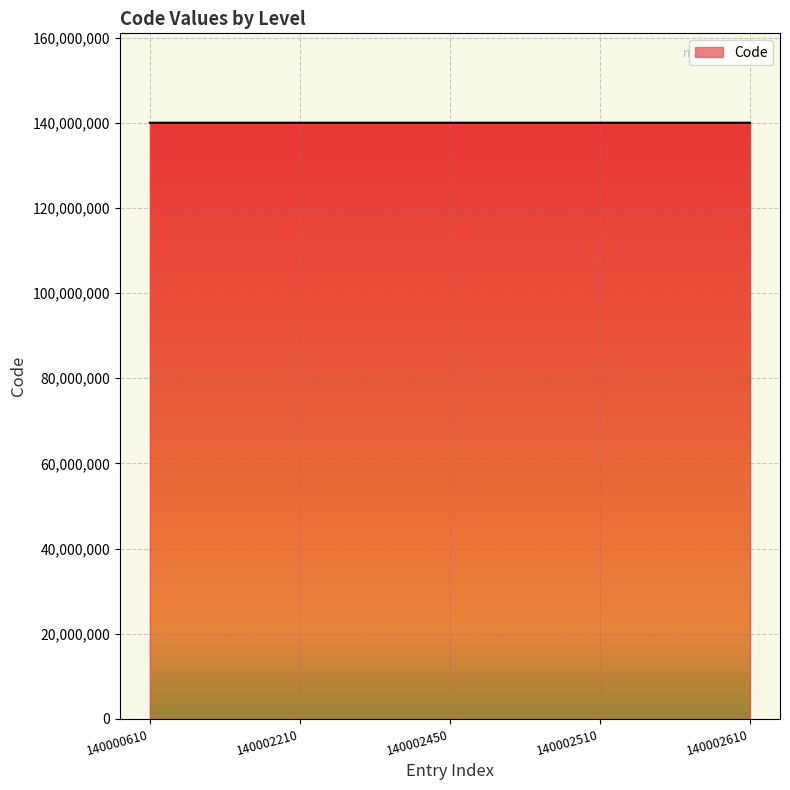

Count the number of data series in this chart.

1